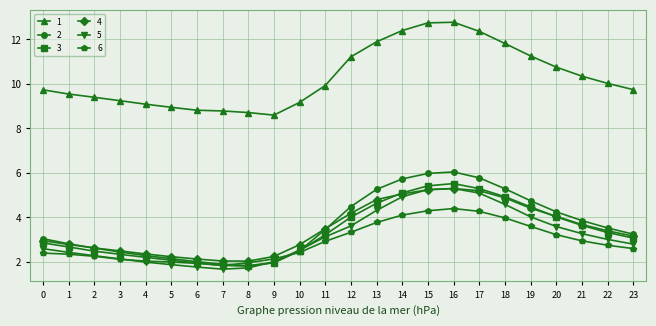

At how many categories does at least one series exceed 3?

24